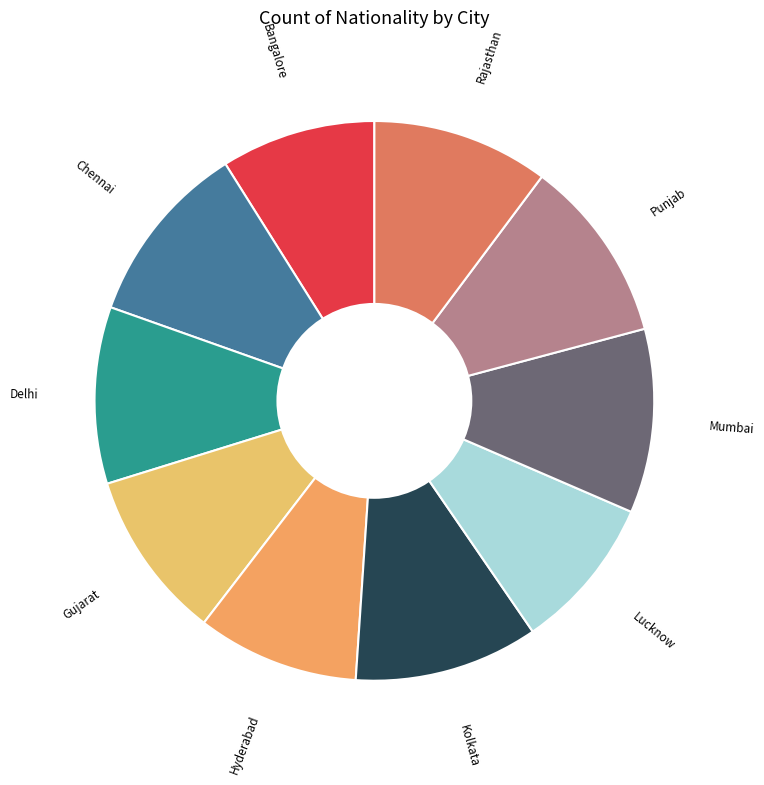

Does any single category account for the majority?

No